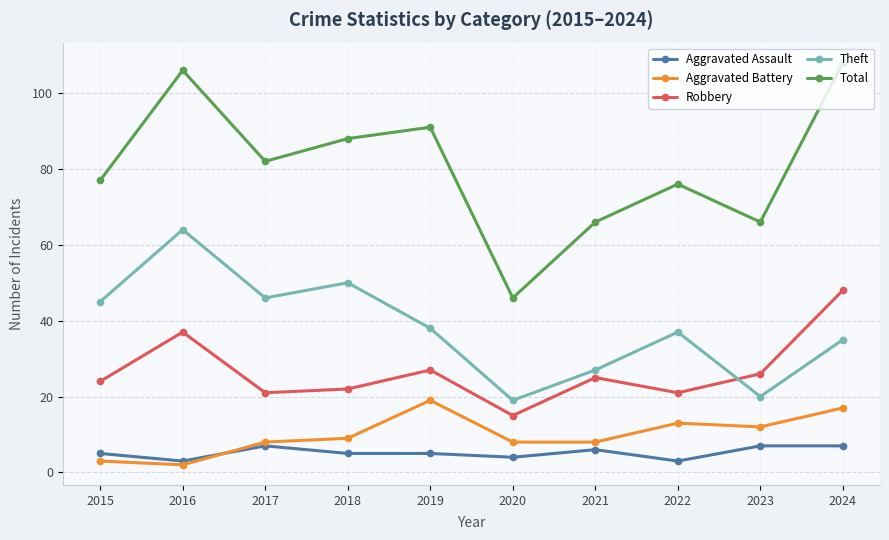

What is the difference between the Aggravated Battery values at 2021 and 2015?

5